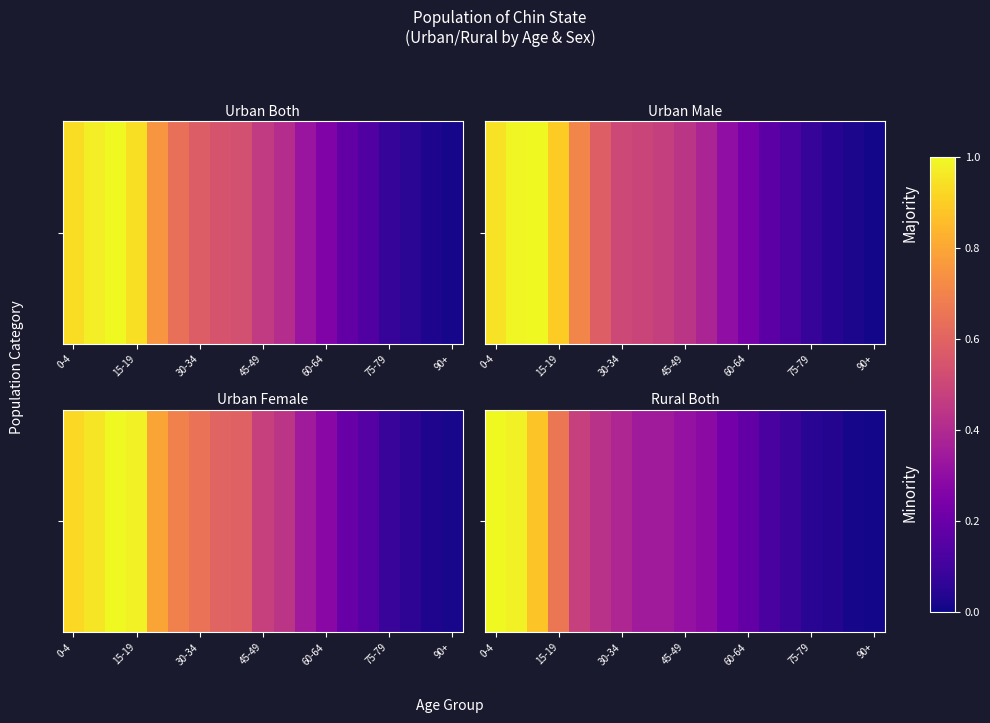

The value at 60-64 is 0.3. True or false?

False